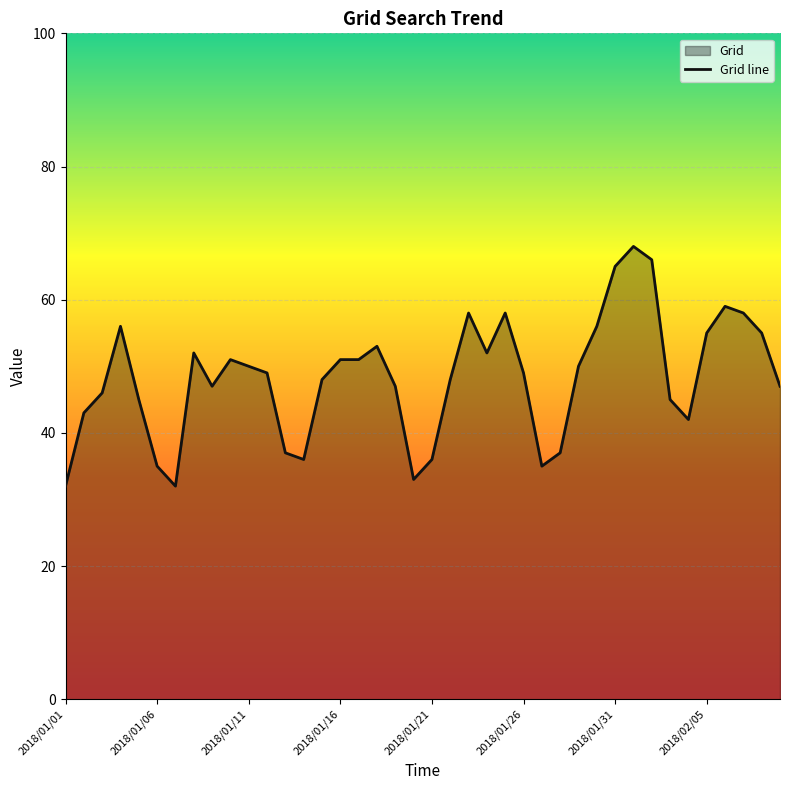

How many data points are less than 49?

19